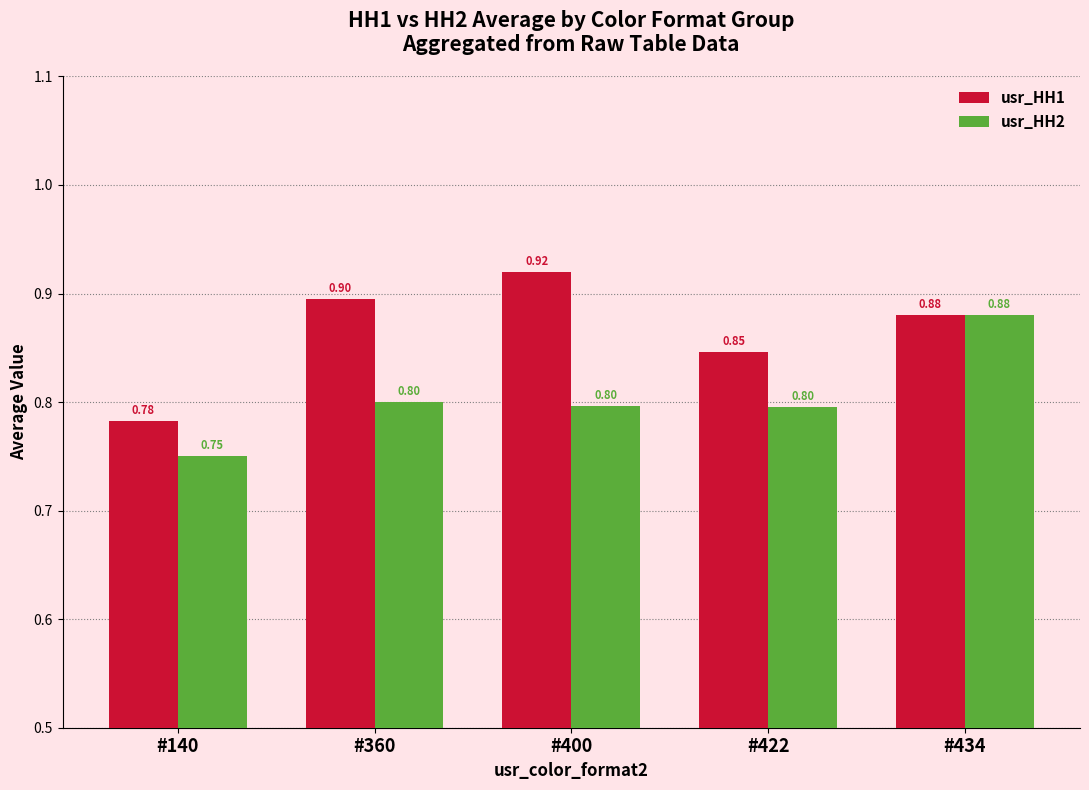

What is the total value across all series at #422?

1.6